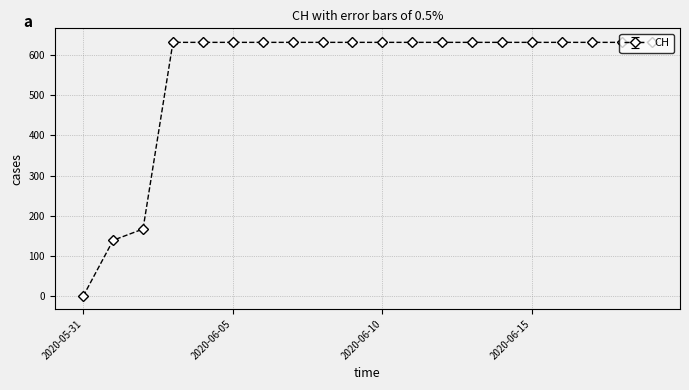

What is the value of the 17th point from the left?

631